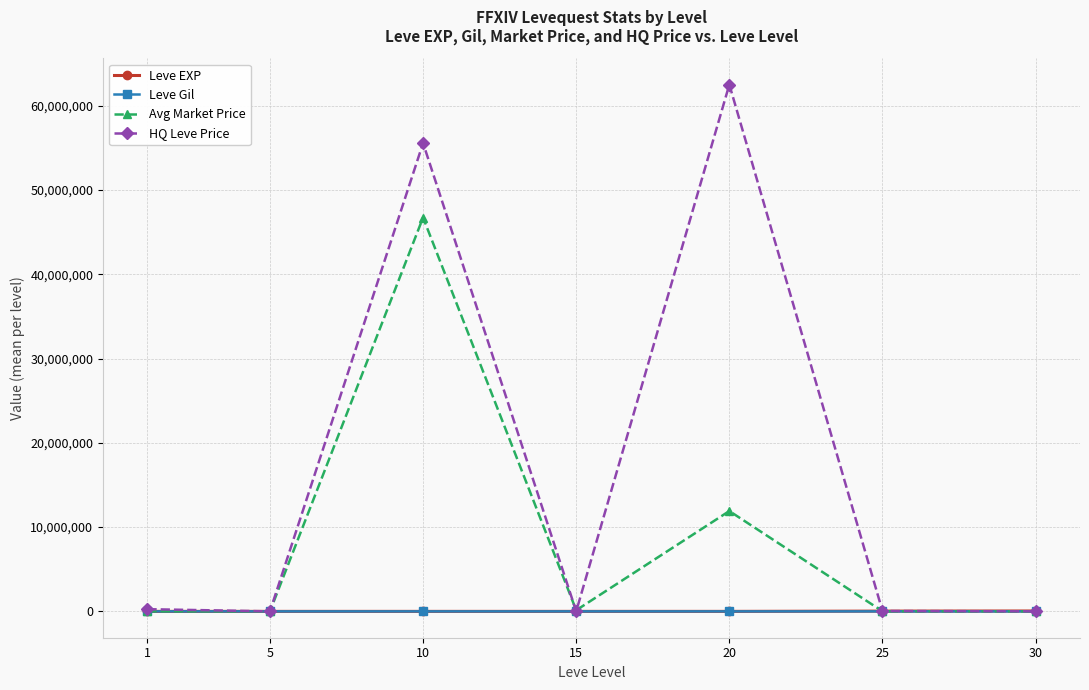

Where is the first local maximum for Avg Market Price?

10